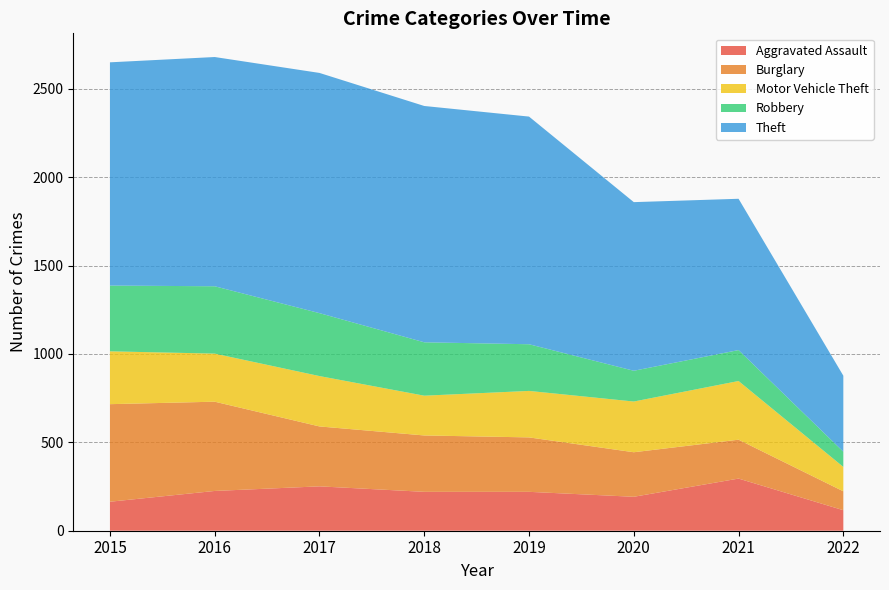

Which series has the largest range (max minus min)?

Theft